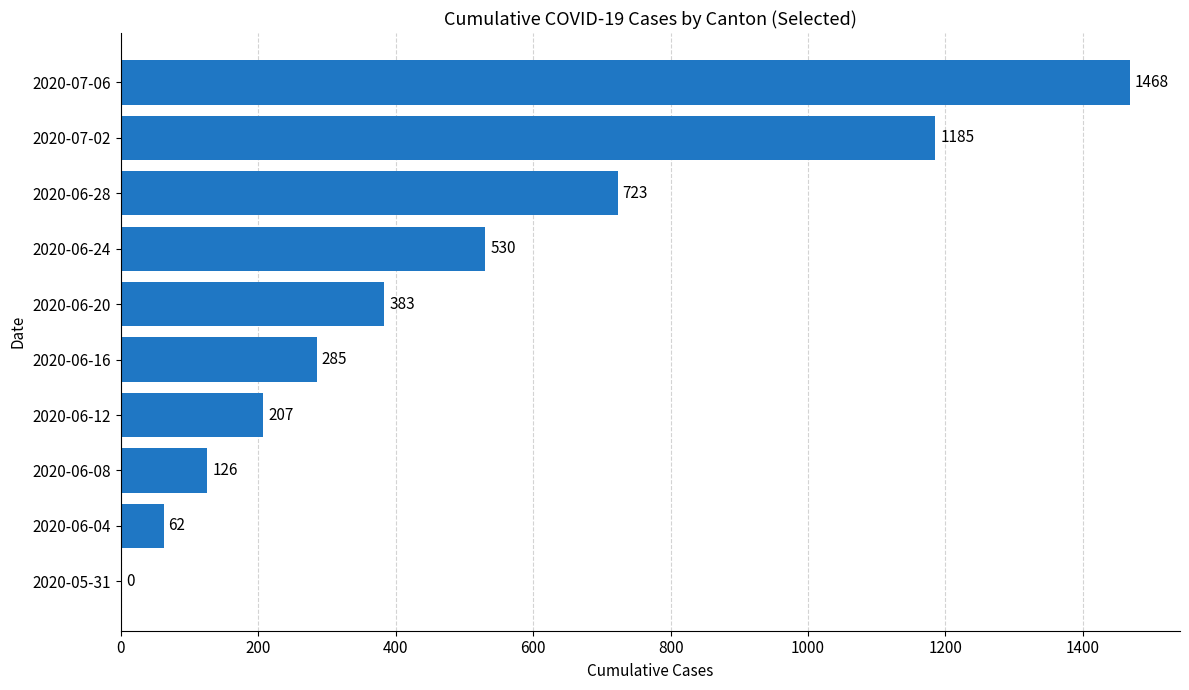

What is the maximum value shown in the chart?

1468